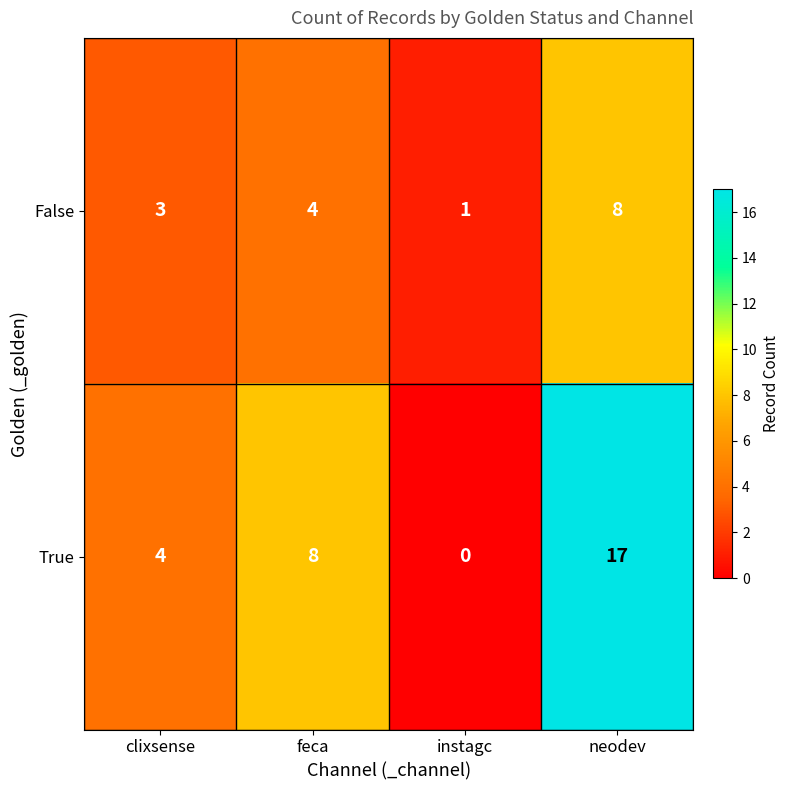

Which category has the lowest value in the False series?

instagc